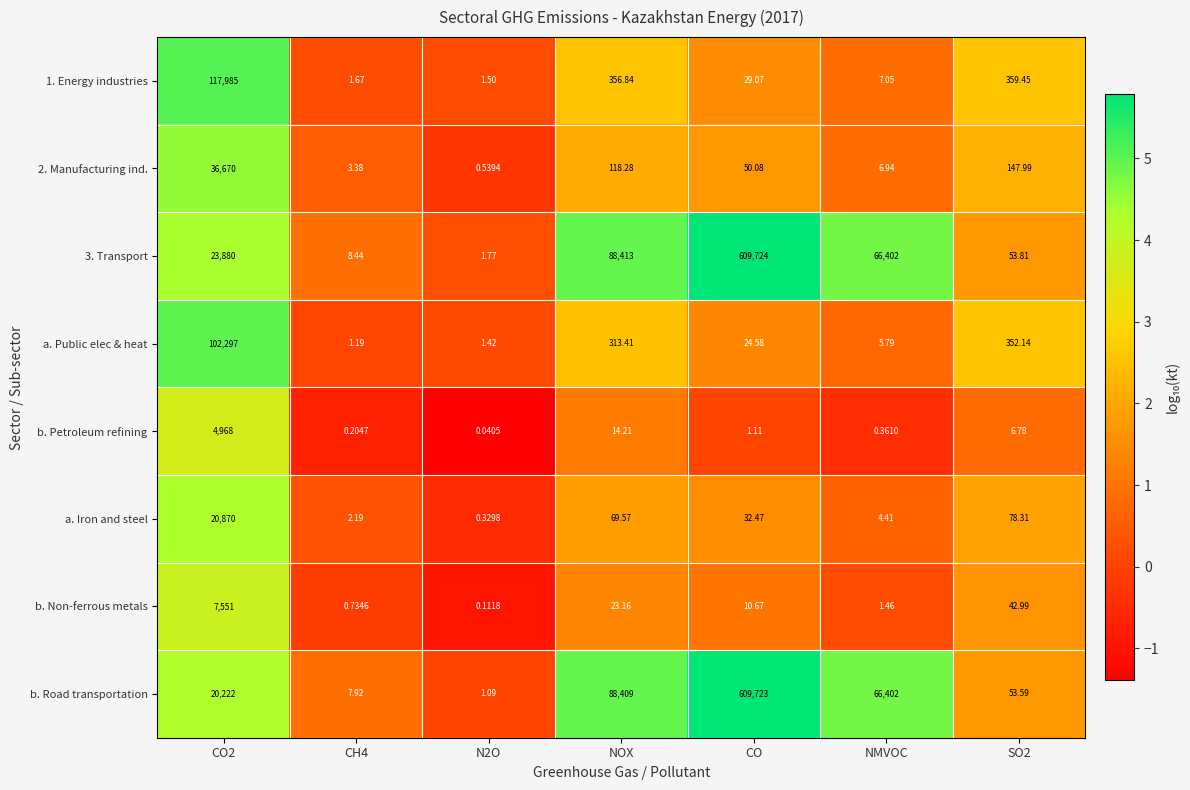

At which category does the chart reach its peak across all series?

CO